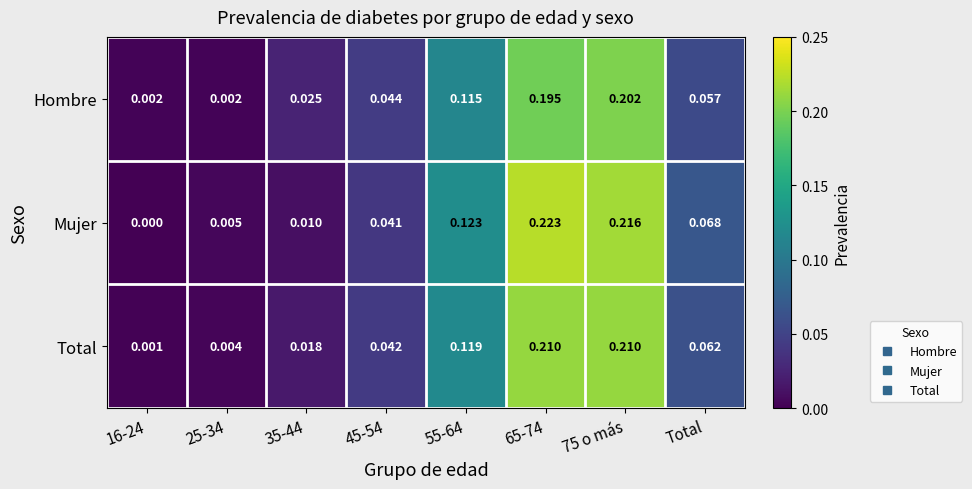

At 16-24, list the series in order from largest to smallest.

Hombre, Total, Mujer